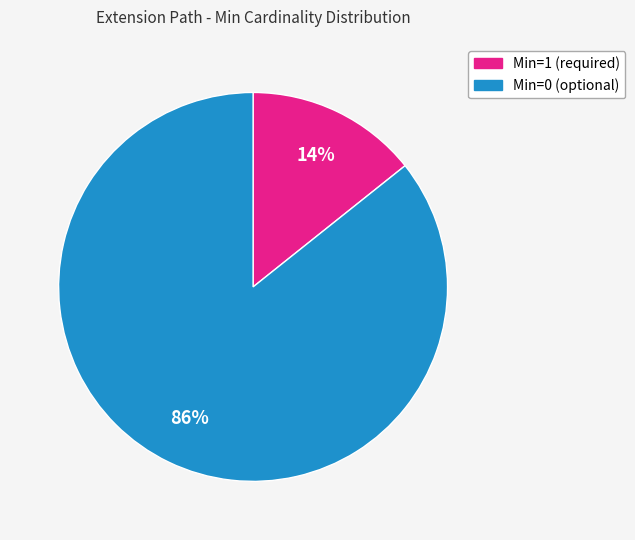

Is there any slice that represents more than half of the pie?

Yes